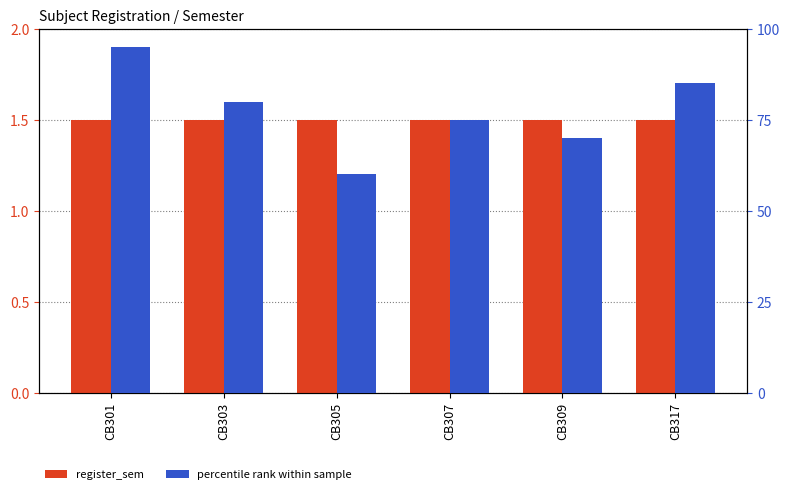

Rank the categories by percentile rank value from lowest to highest.

CB305, CB309, CB307, CB303, CB317, CB301